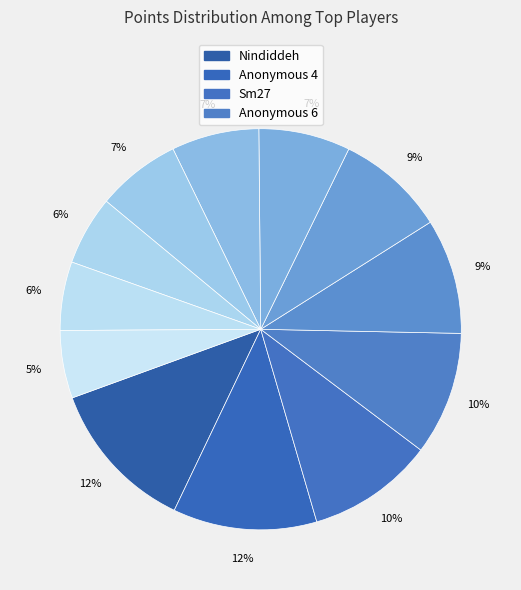

To the nearest percent, what is the average slice percentage?

8%